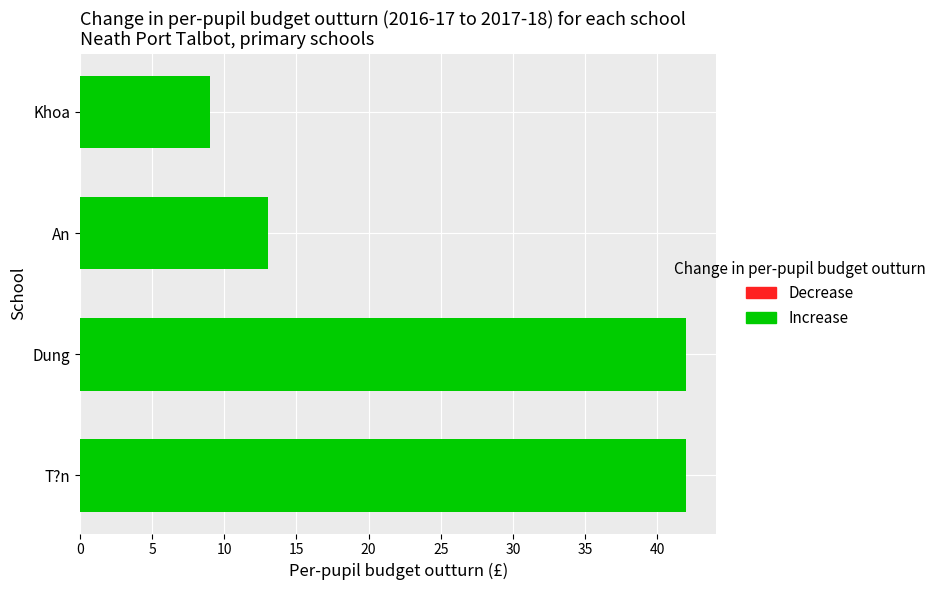

The chart shows a value of 9 at Khoa. True or false?

True